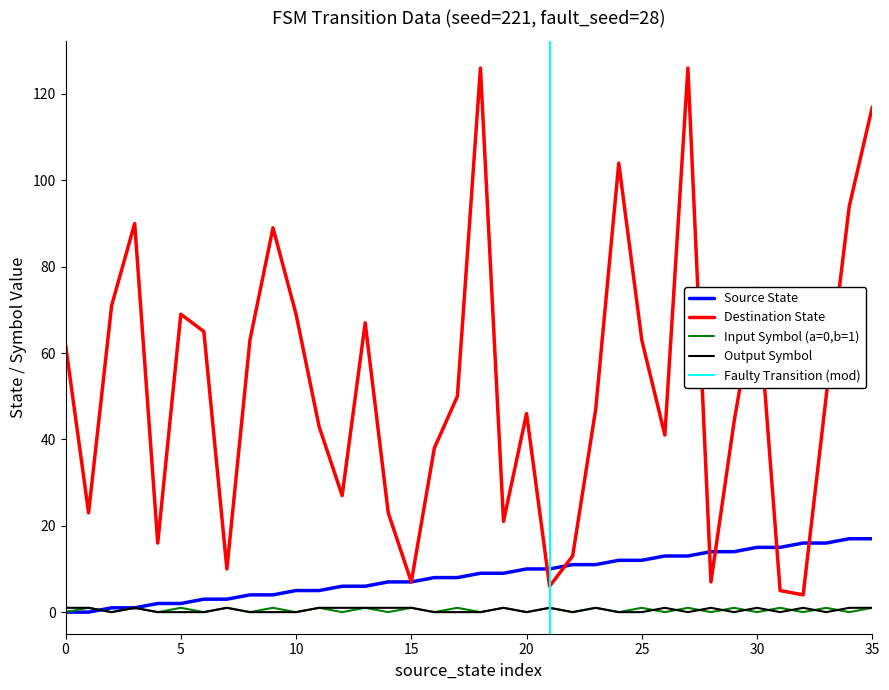

Reading right to left, extract all data points from this chart.

source_state: 35=17	34=17	33=16	32=16	31=15	30=15	29=14	28=14	27=13	26=13	25=12	24=12	23=11	22=11	21=10	20=10	19=9	18=9	17=8	16=8	15=7	14=7	13=6	12=6	11=5	10=5	9=4	8=4	7=3	6=3	5=2	4=2	3=1	2=1	1=0	0=0
destination_state: 35=117	34=94	33=50	32=4	31=5	30=75	29=44	28=7	27=126	26=41	25=63	24=104	23=47	22=13	21=6	20=46	19=21	18=126	17=50	16=38	15=7	14=23	13=67	12=27	11=43	10=69	9=89	8=63	7=10	6=65	5=69	4=16	3=90	2=71	1=23	0=62
input_symbol_encoded: 35=1	34=0	33=1	32=0	31=1	30=0	29=1	28=0	27=1	26=0	25=1	24=0	23=1	22=0	21=1	20=0	19=1	18=0	17=1	16=0	15=1	14=0	13=1	12=0	11=1	10=0	9=1	8=0	7=1	6=0	5=1	4=0	3=1	2=0	1=1	0=0
output_symbol: 35=1	34=1	33=0	32=1	31=0	30=1	29=0	28=1	27=0	26=1	25=0	24=0	23=1	22=0	21=1	20=0	19=1	18=0	17=0	16=0	15=1	14=1	13=1	12=1	11=1	10=0	9=0	8=0	7=1	6=0	5=0	4=0	3=1	2=0	1=1	0=1